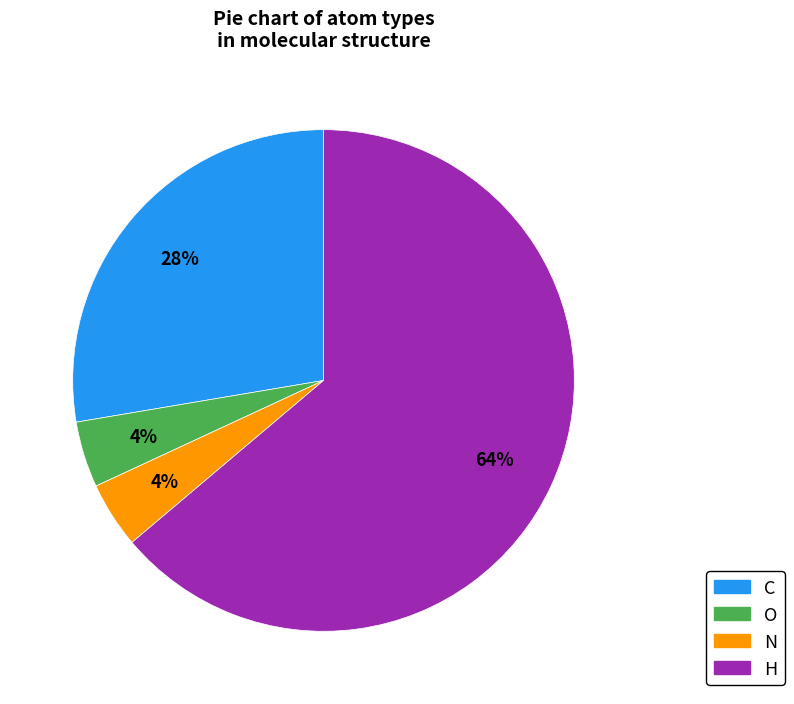

How many segments does this pie chart have?

4